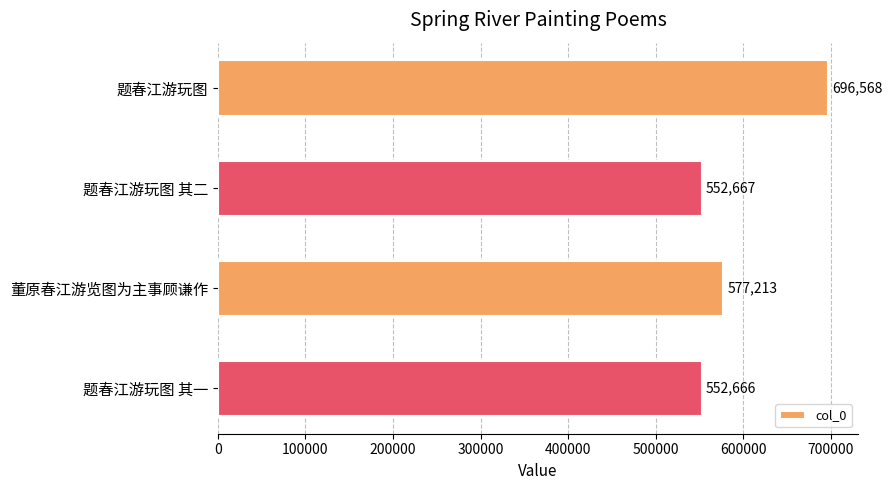

What is the difference between the maximum and minimum values?

143902